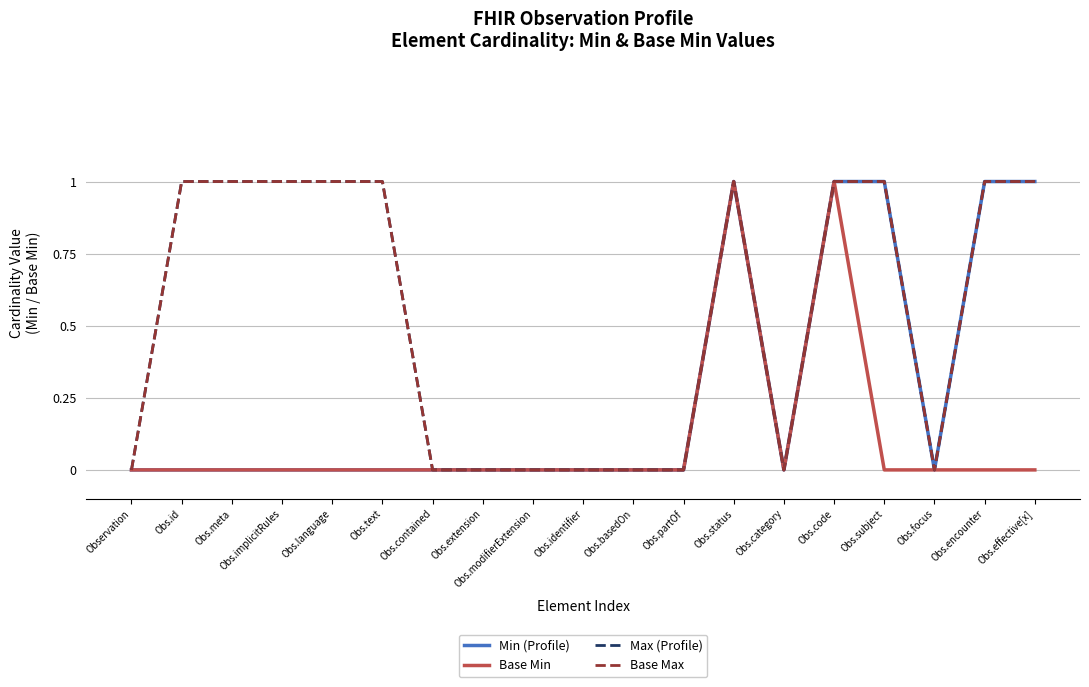

What is the difference between the second highest and minimum values in the Base Max series?

1